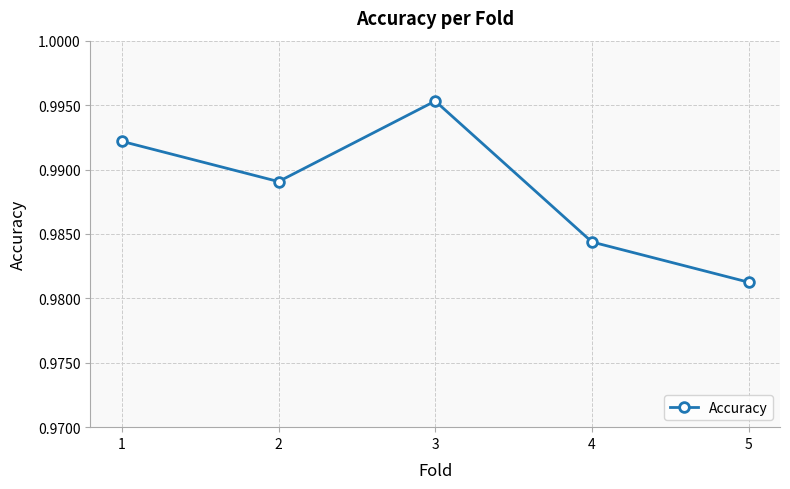

Between 3 and 5, which is larger?

3